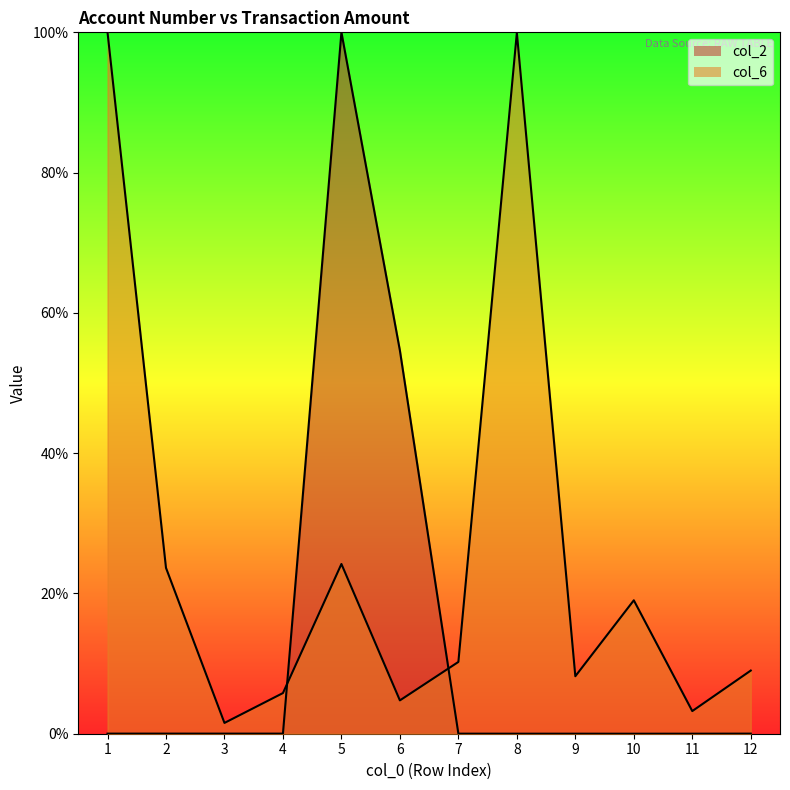

Does the chart display data point markers on the line(s)?

No